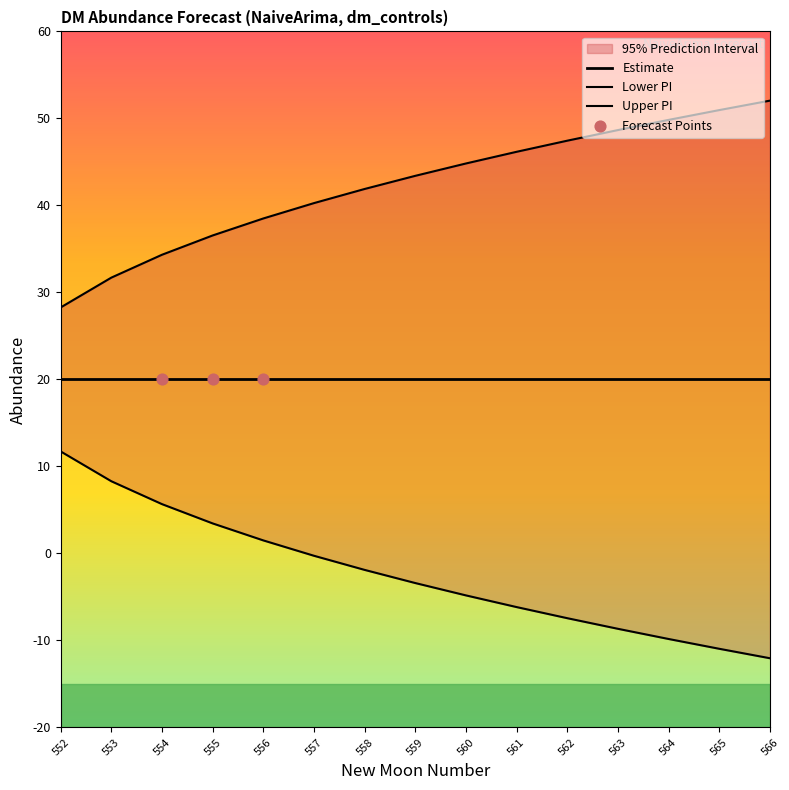

Which series contains the lowest Y value?

lower_pi